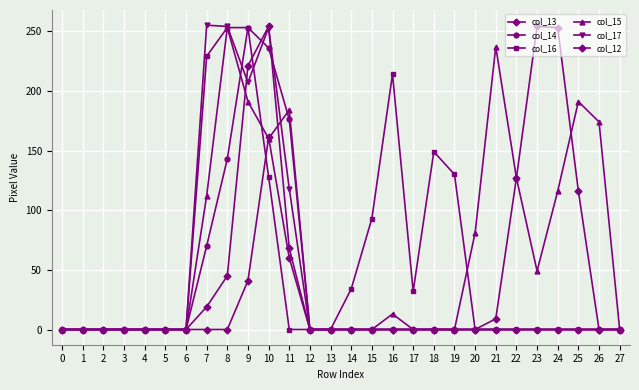

Count the number of data series in this chart.

6